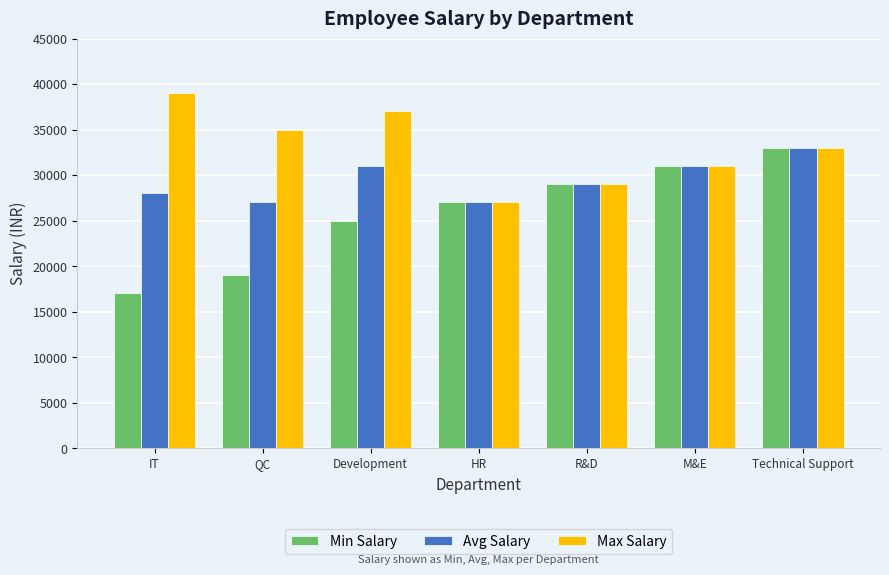

Which series has the largest range (max minus min)?

Min Salary